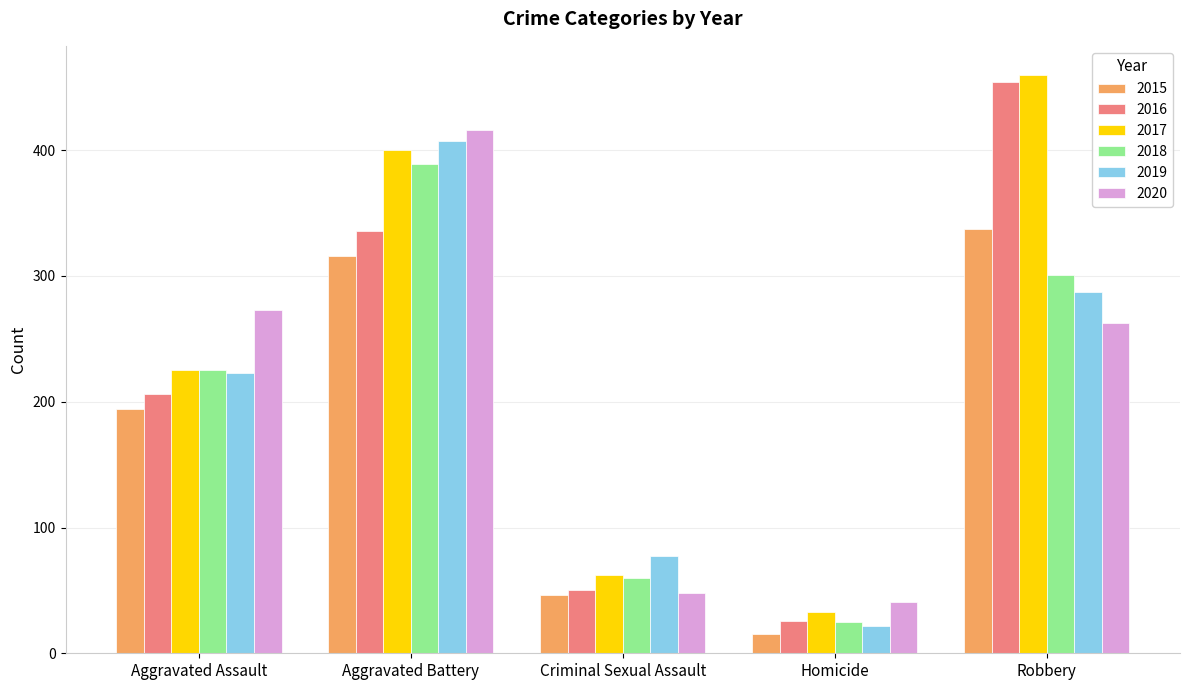

Which series has the largest total across all categories?

2017